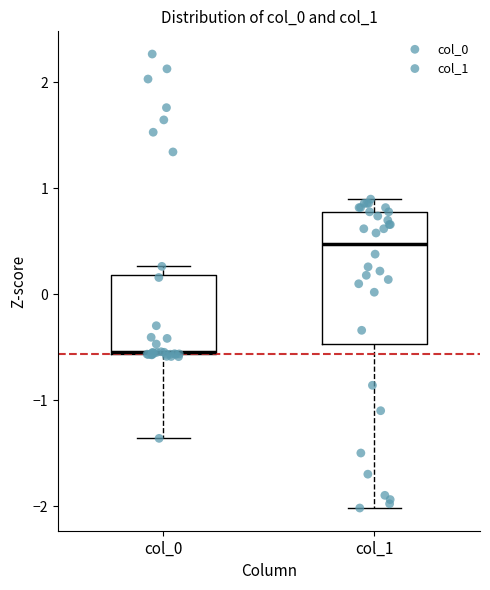

Where does the lower whisker of the box for col_0 end on the y-axis? The values are not printed on the chart, so give them approximately, as read against the axis.

-1.4